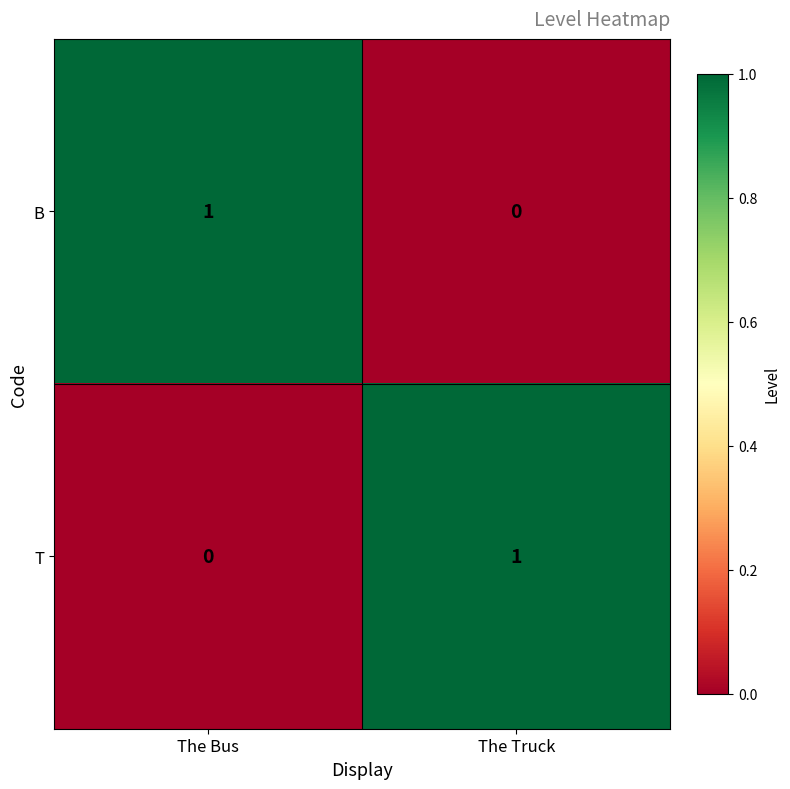

What is the difference between the highest and lowest values at The Bus?

1